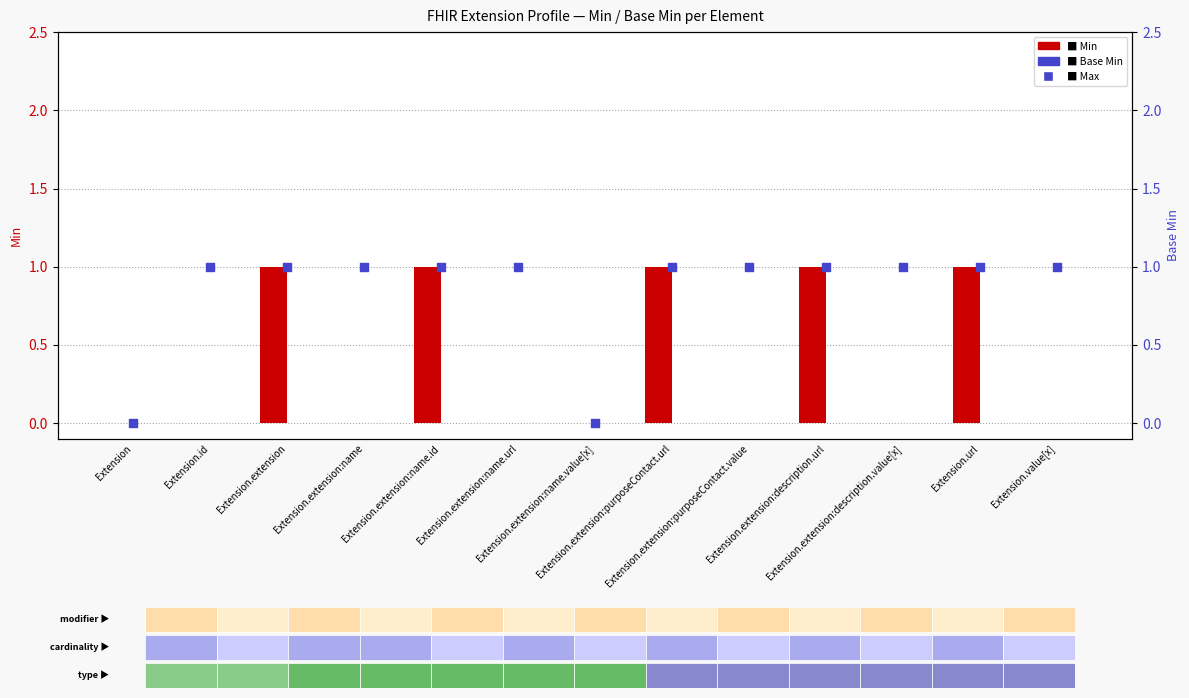

Which series reaches the minimum Y coordinate?

Min